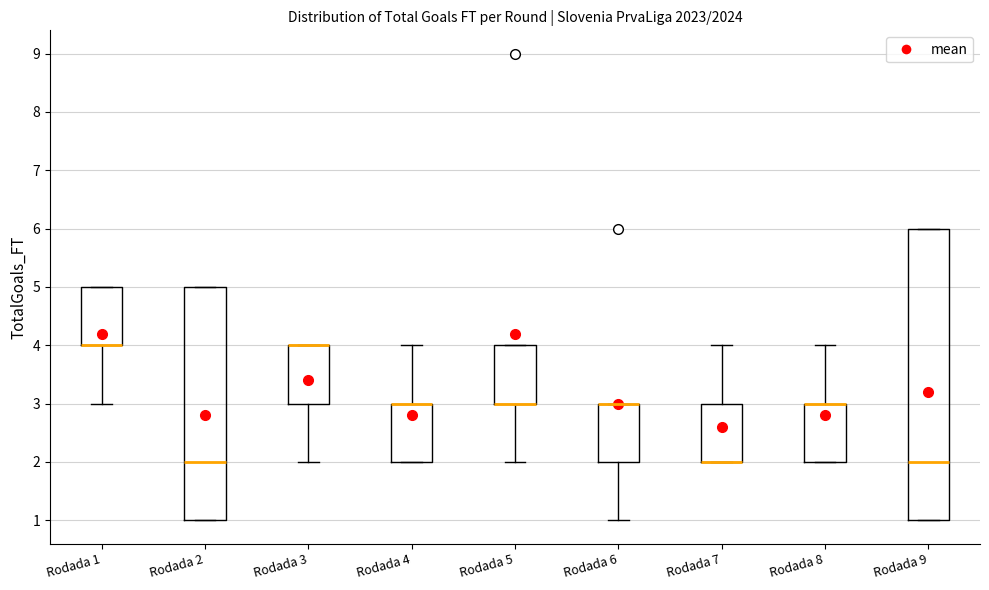

Comparing the boxes themselves (not the whiskers), which one is the tallest?

Rodada 9